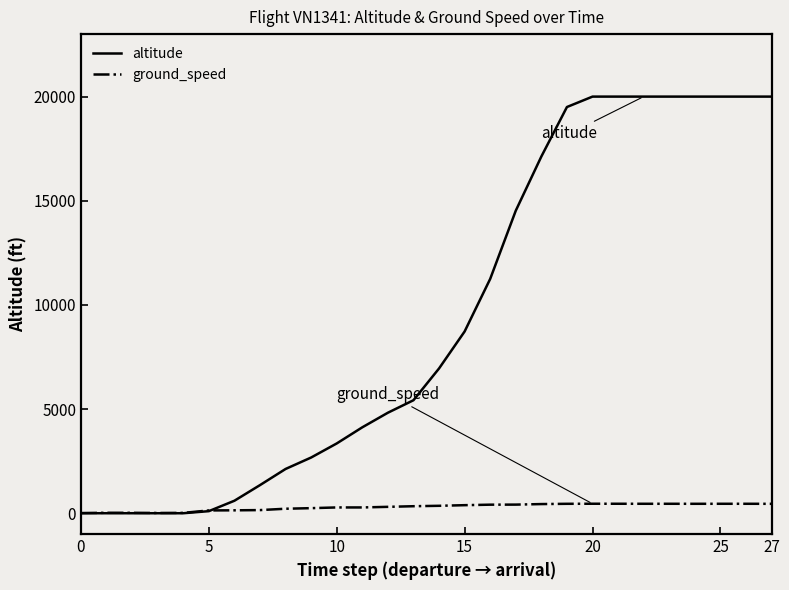

List the series in order of their overall mean, lowest first.

ground_speed, altitude